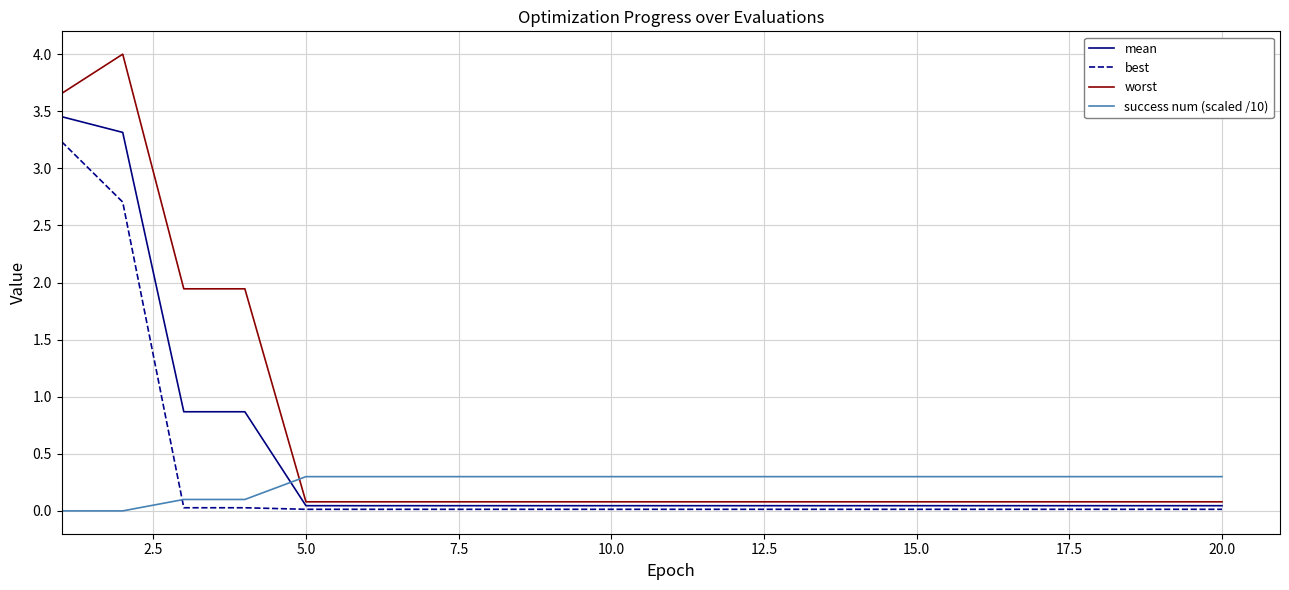

How many lines are shown in the chart?

4